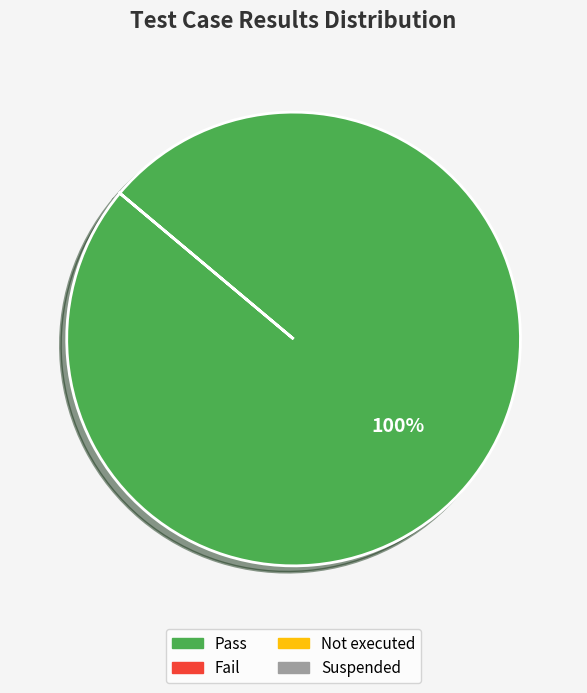

Is there a majority slice in this chart?

Yes